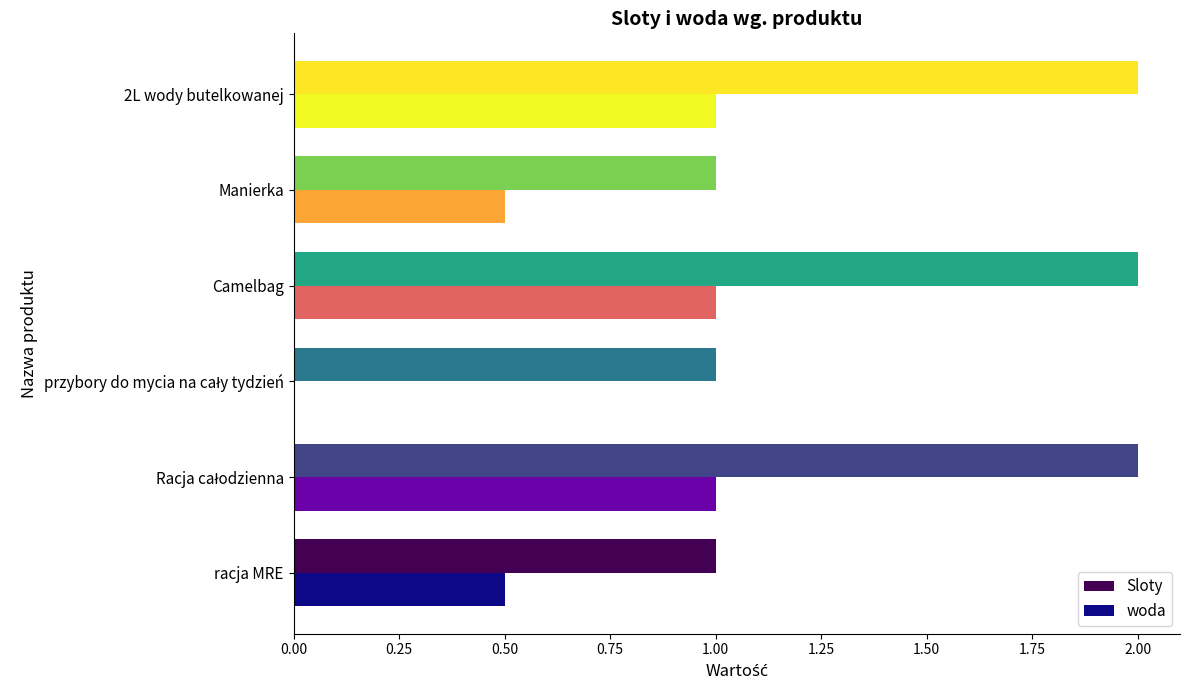

Count the number of data series in this chart.

2